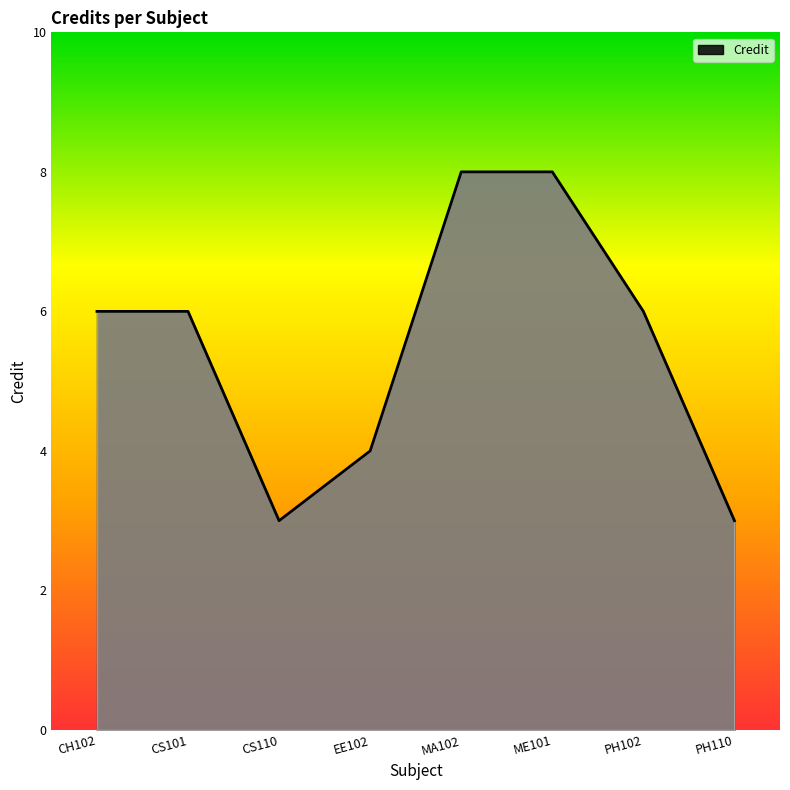

How many interior local valleys (lower than both neighbors) does the data have?

1